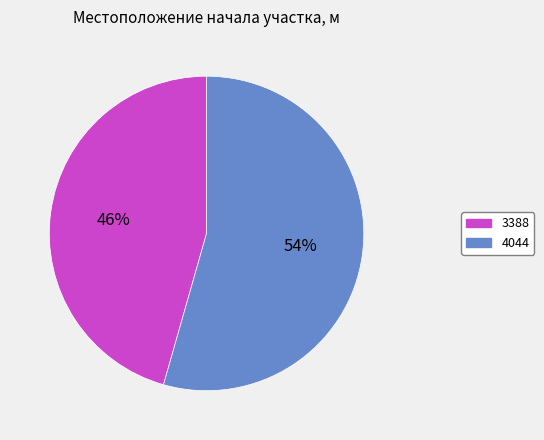

Do 4044 and 3388 together represent more than half of the pie?

Yes